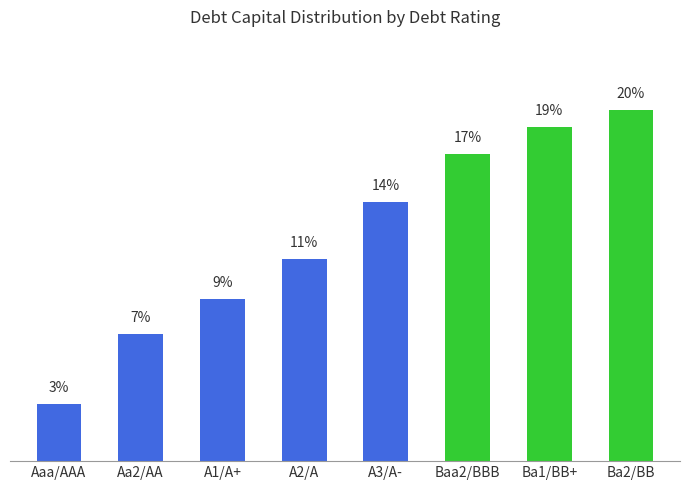

Which label corresponds to the smallest value in the chart?

Aaa/AAA